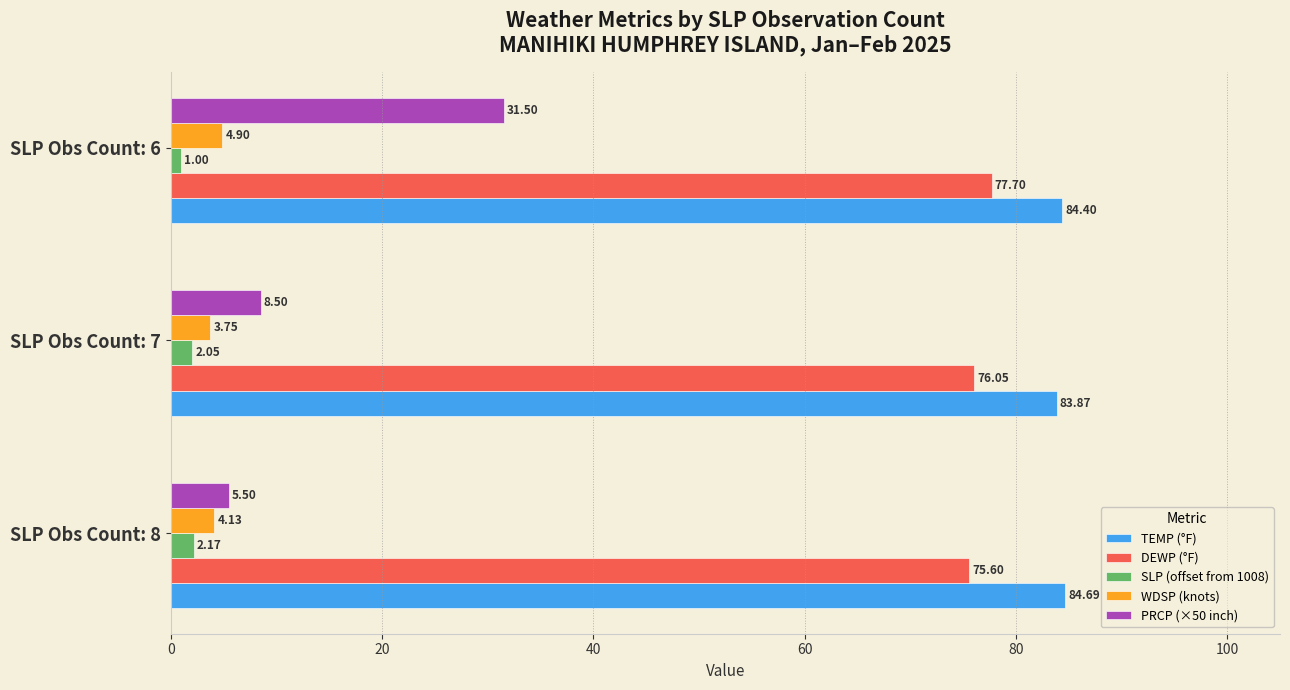

How many series are shown in this chart?

5